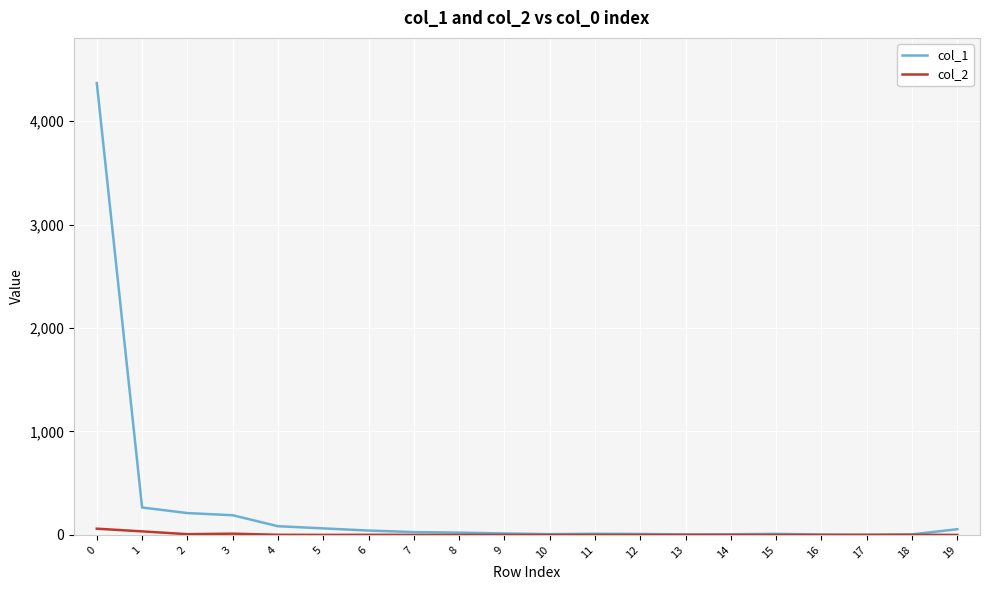

What are all the series names shown in the legend?

col_1, col_2